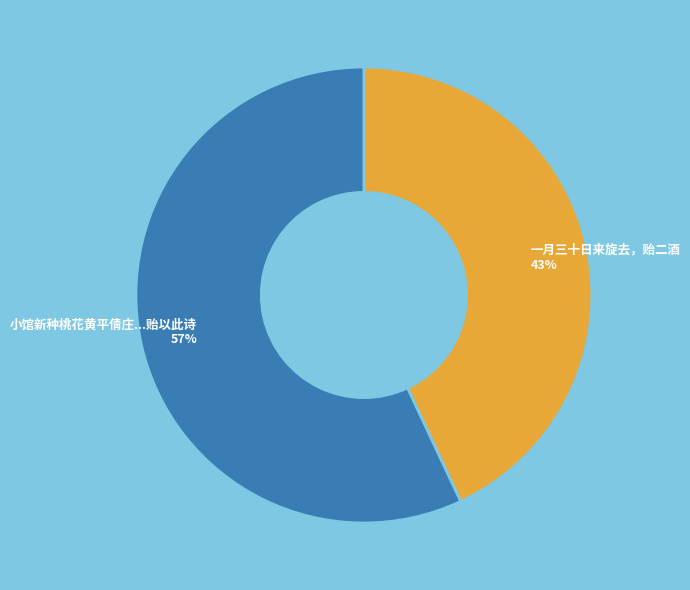

Which slice is the largest?

小馆新种桃花黄平倩庄...贻以此诗